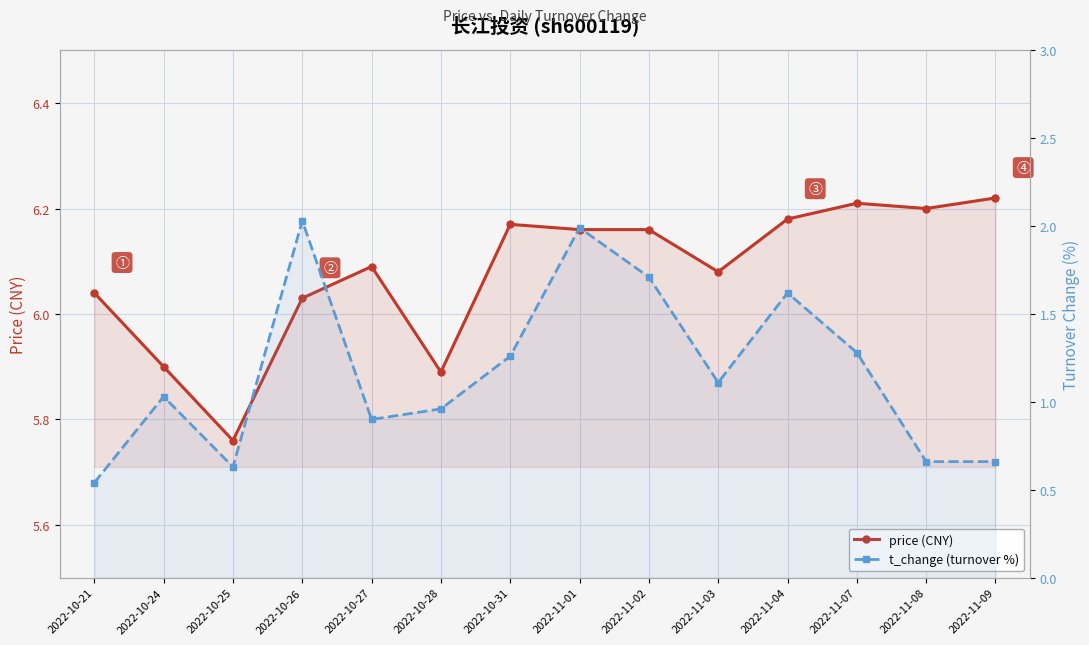

The price (CNY) series shows 6.0 at 2022-10-21. True or false?

True